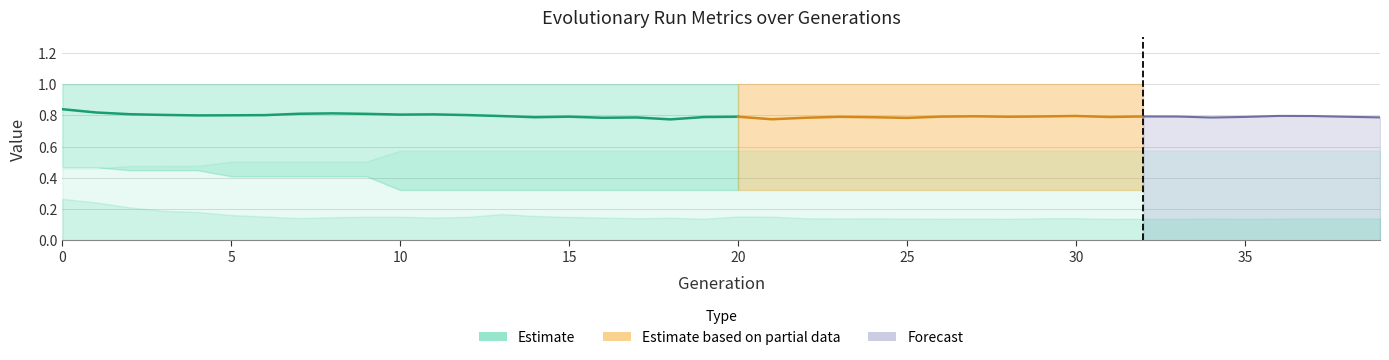

True or false: Min error has more than 2 points higher than both neighbors.

False